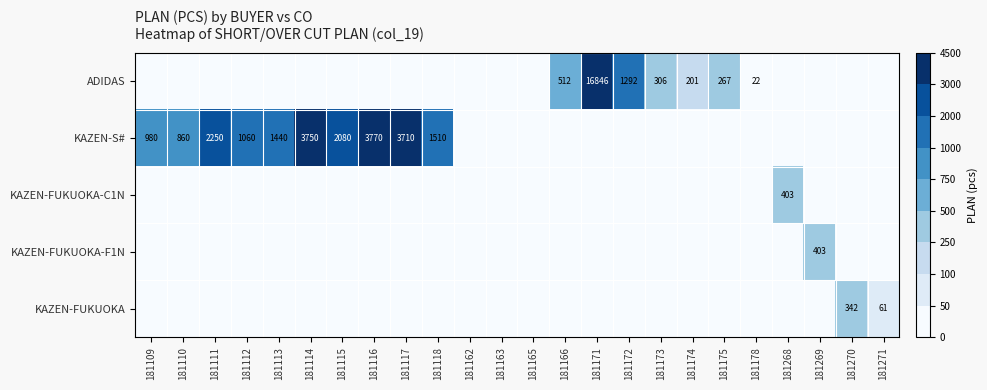

What is the highest value of the KAZEN-S# series?

3770